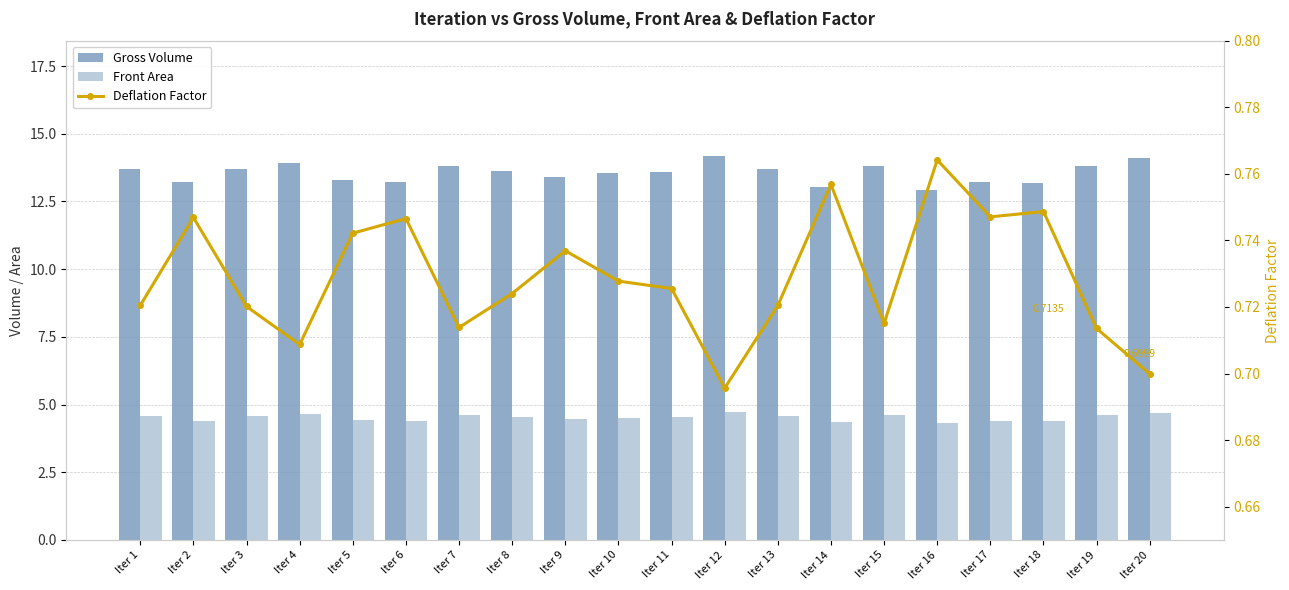

Between Iter 3 and Iter 15, which series saw the biggest shift?

Gross Volume